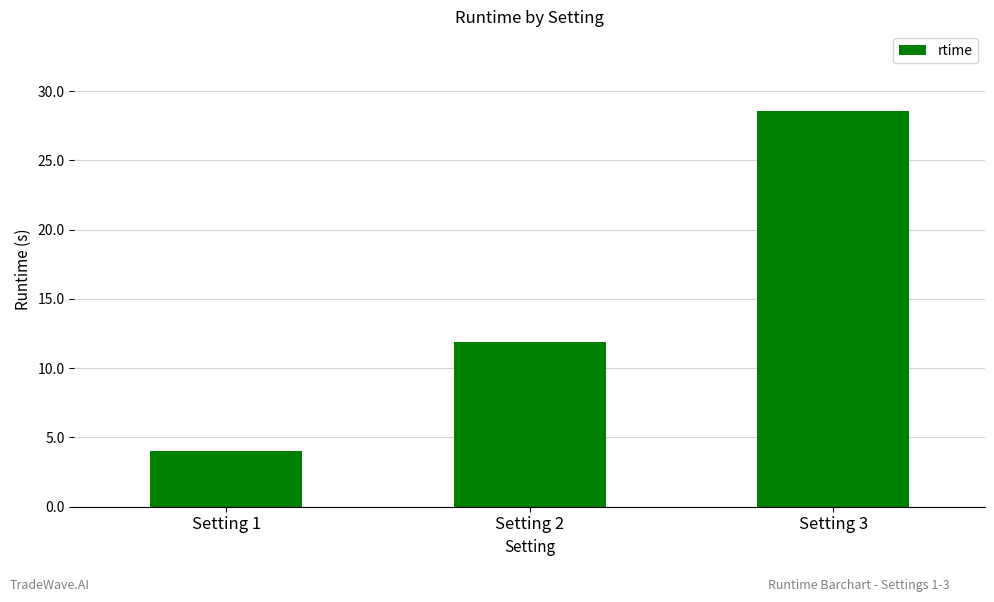

Where does the data first go above 11?

Setting 2